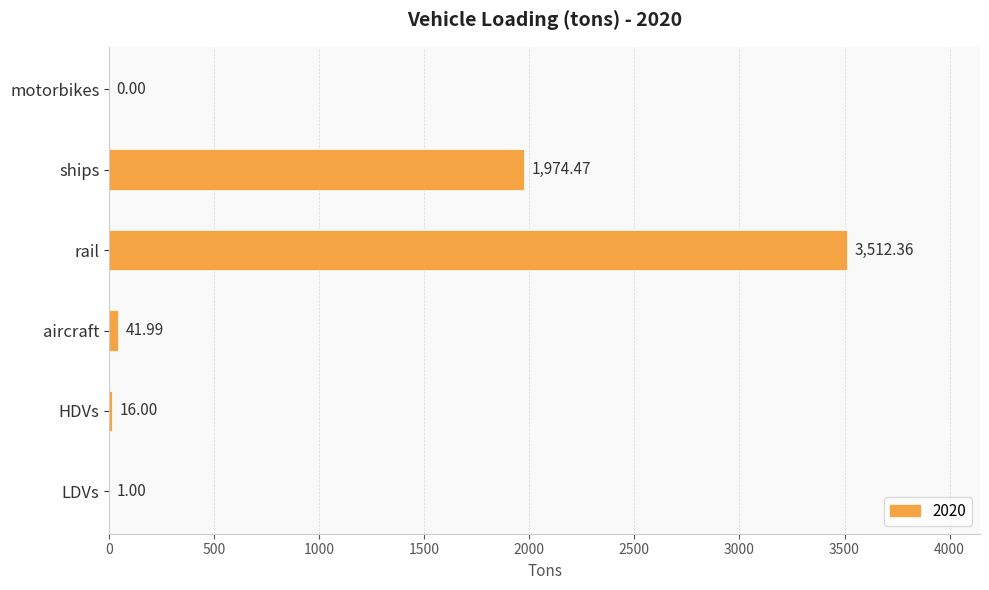

Is it true that the value at ships is 3253.2?

False